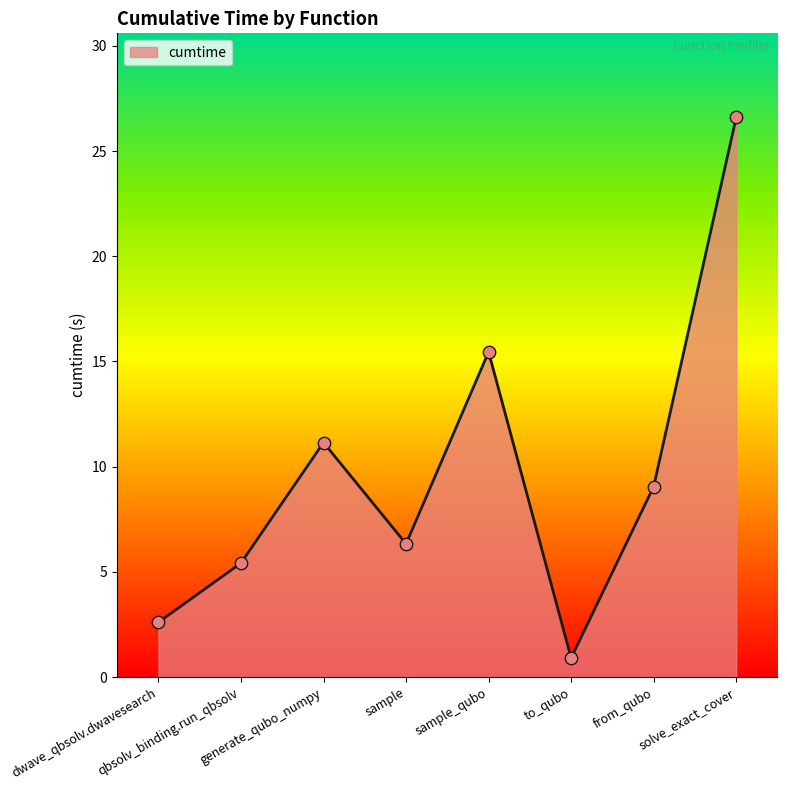

Which has a higher value, generate_qubo_numpy or qbsolv_binding.run_qbsolv?

generate_qubo_numpy